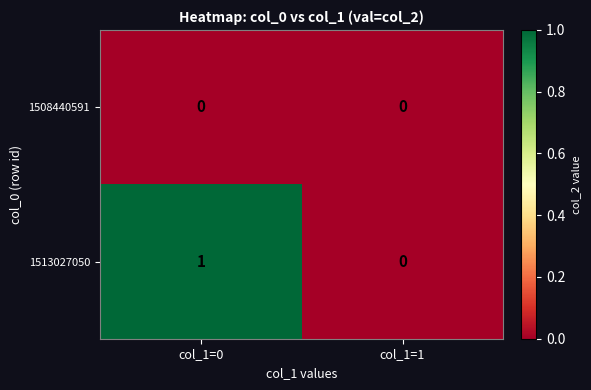

The value of 1513027050 at col_1=1 is 0. True or false?

True